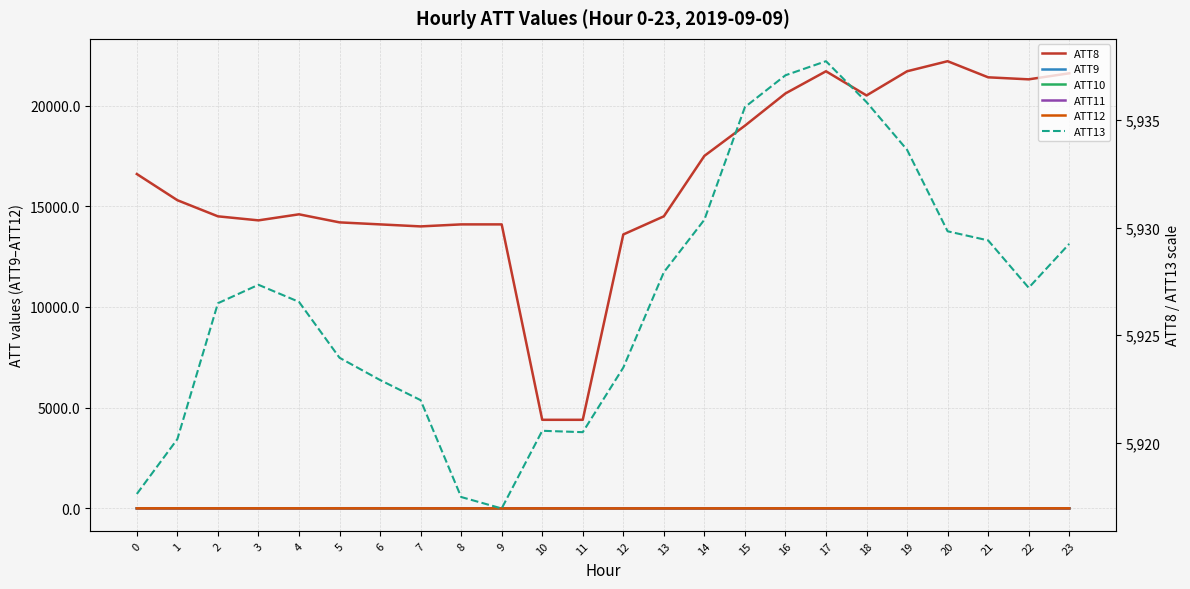

Which series changed the most between 3 and 5?

ATT8